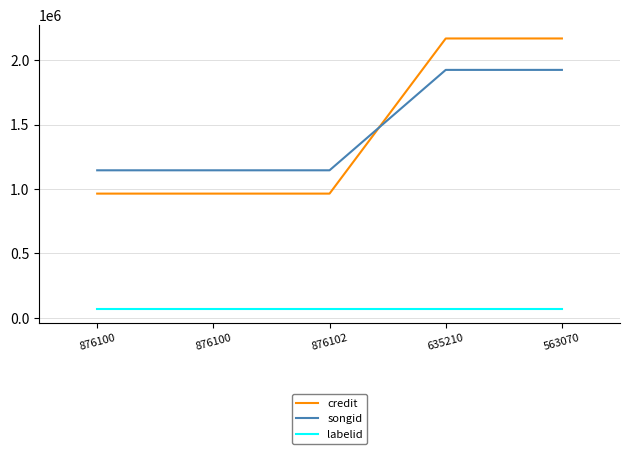

What are all the series names shown in the legend?

credit, songid, labelid